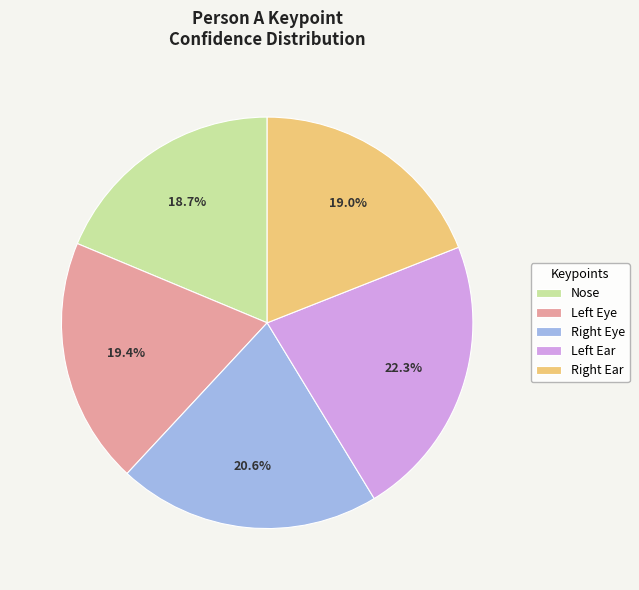

Is there a majority slice in this chart?

No